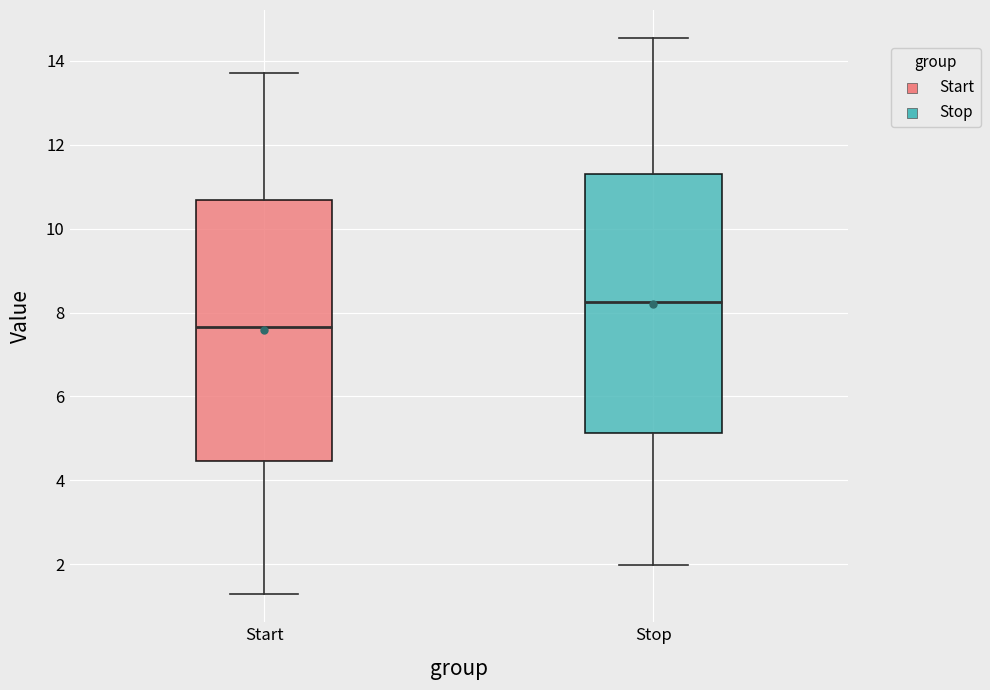

Which box has the lowest median line?

Start